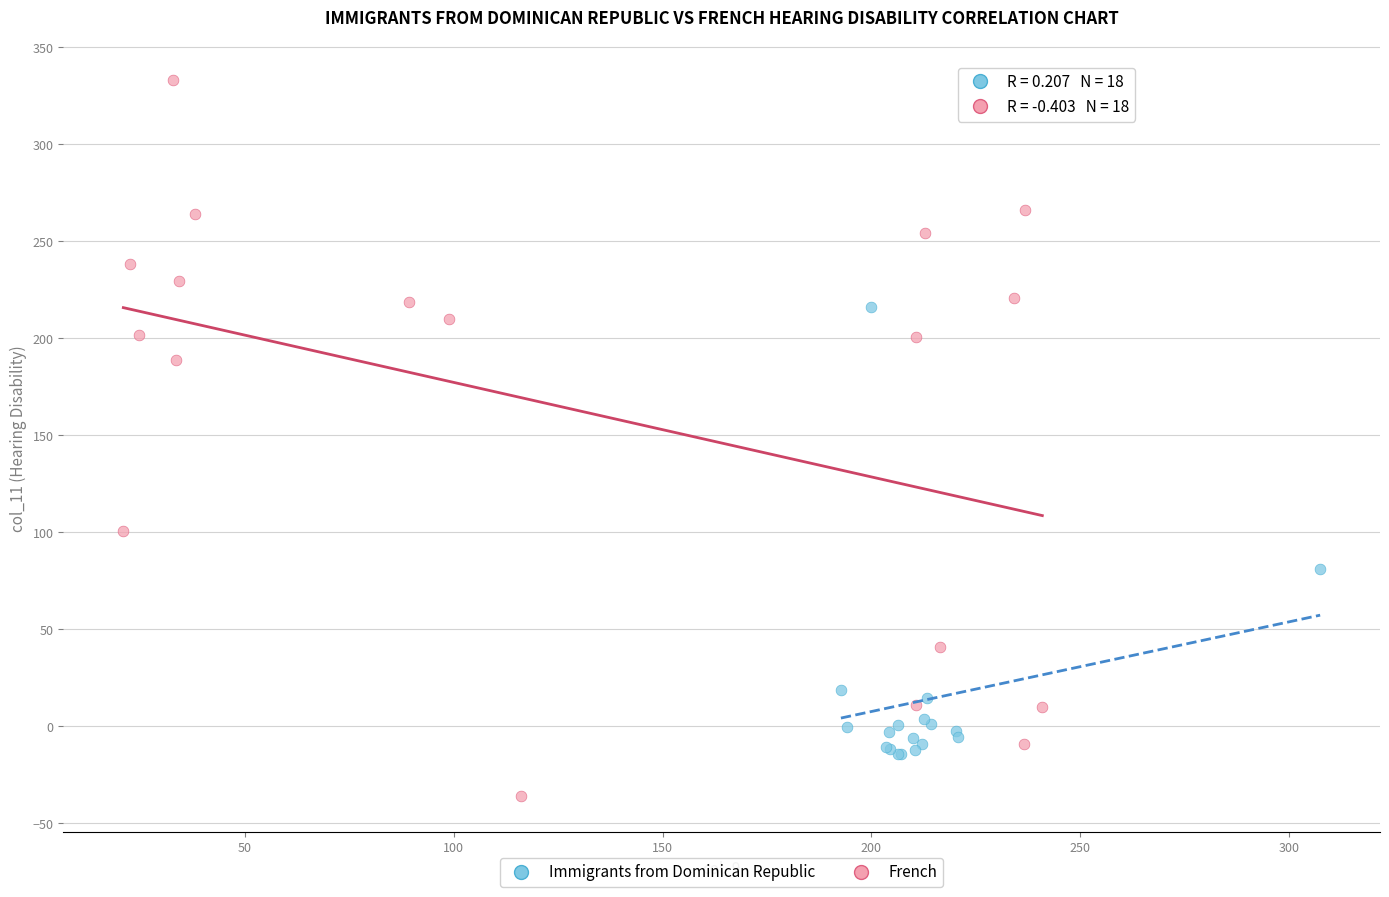

Which series contains the lowest Y value?

French